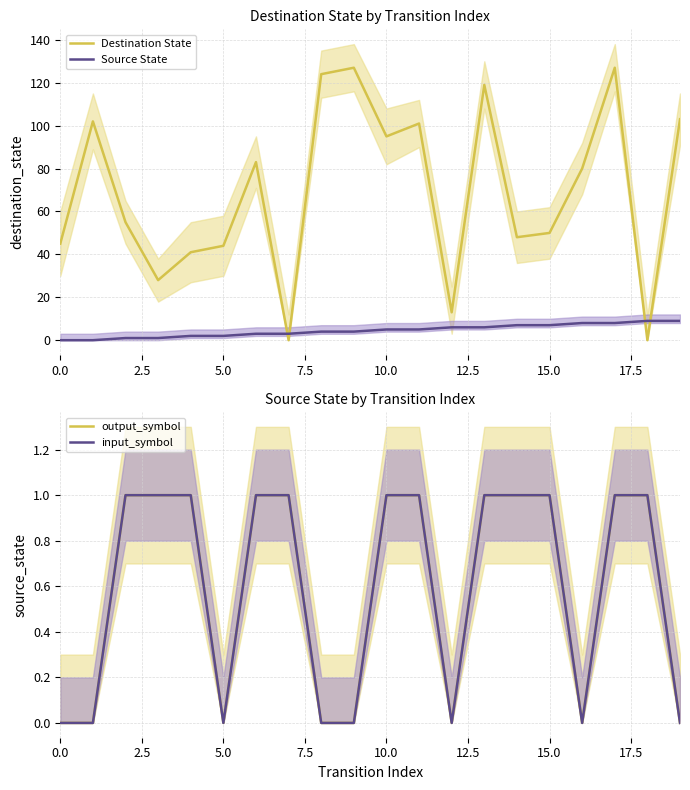

Which series has the largest total across all categories?

Destination State